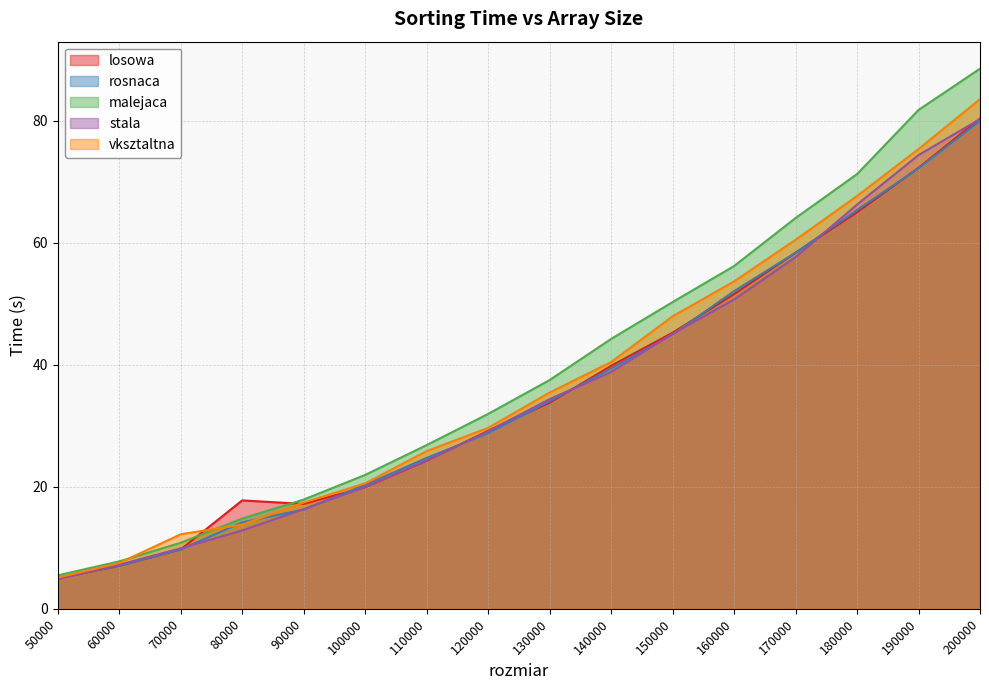

Reading left to right, list all the values displayed in this chart.

losowa: 5.0	7.1	9.7	17.8	17.2	19.9	24.3	29.2	33.8	39.8	45.3	51.6	58.4	65.0	72.3	80.4
rosnaca: 5.1	7.1	9.7	14.2	16.3	20.3	24.7	28.8	34.0	39.4	45.0	52.1	58.4	65.4	72.2	80.0
malejaca: 5.5	7.8	10.8	14.8	17.9	21.9	26.8	31.9	37.5	44.2	50.3	56.2	64.1	71.3	81.8	88.5
stala: 4.9	7.2	9.9	12.8	16.3	20.0	24.3	29.1	34.4	38.8	45.1	50.7	57.6	66.3	74.4	80.3
vksztaltna: 5.1	7.5	12.2	13.8	17.4	20.6	25.9	29.7	35.4	40.4	47.9	53.7	60.5	67.7	75.4	83.5